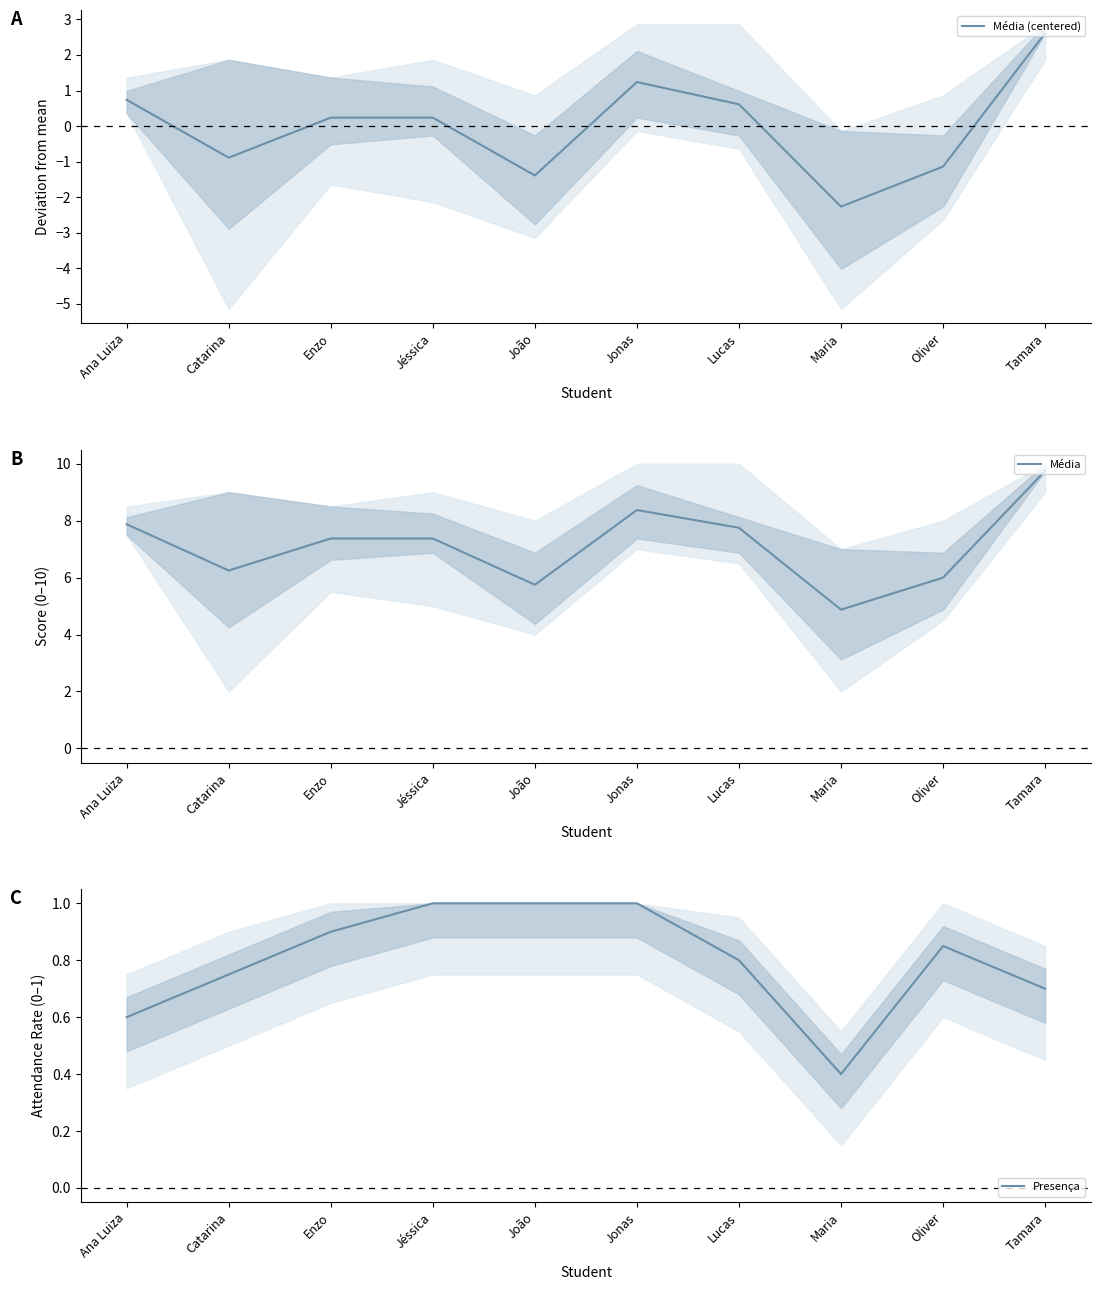

How many positive values does the Média (centered) series have?

6